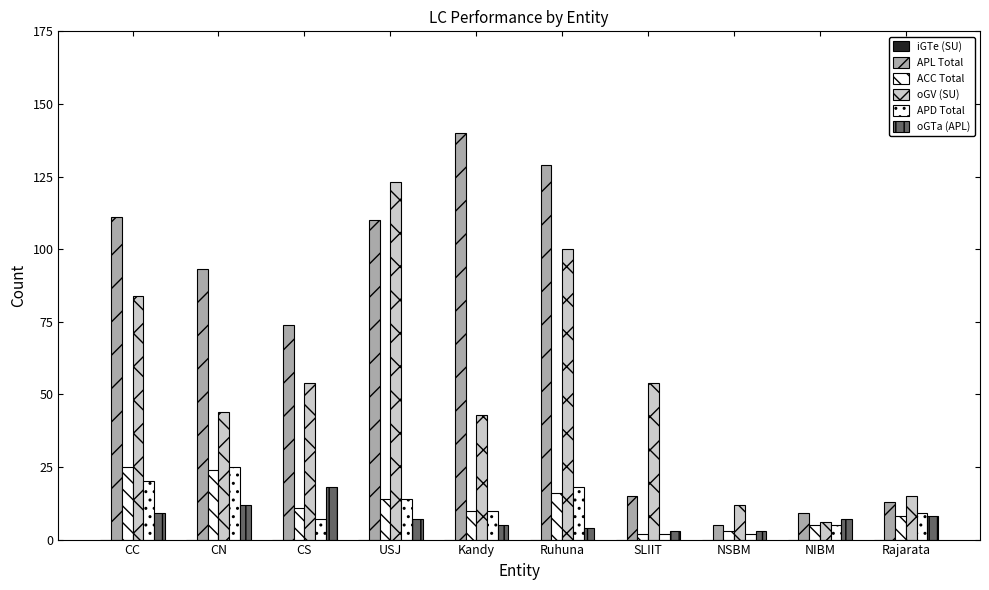

Does the chart contain stacked bars?

No